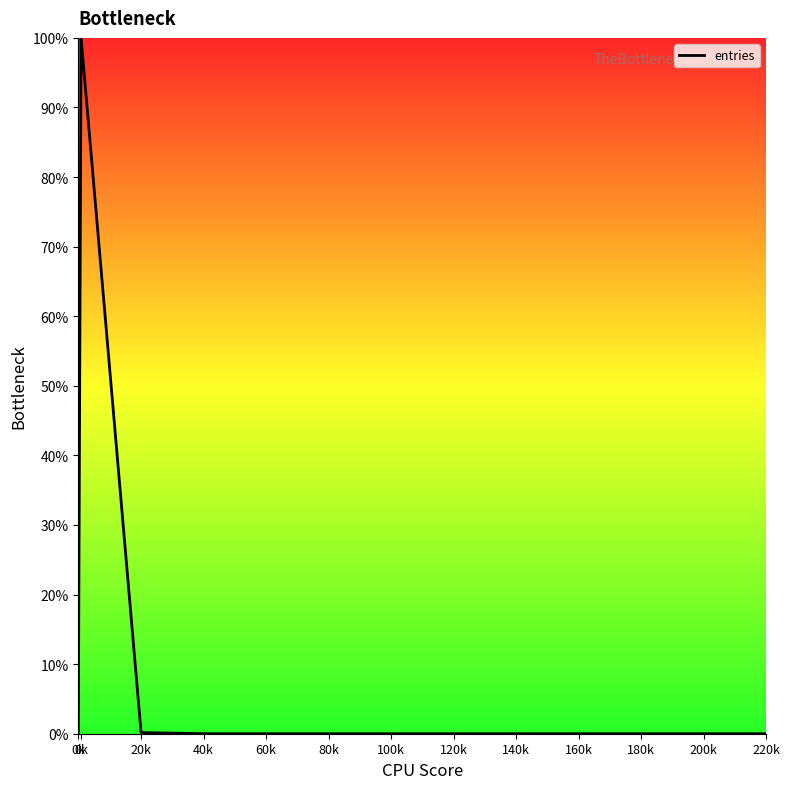

Count the number of data series in this chart.

1